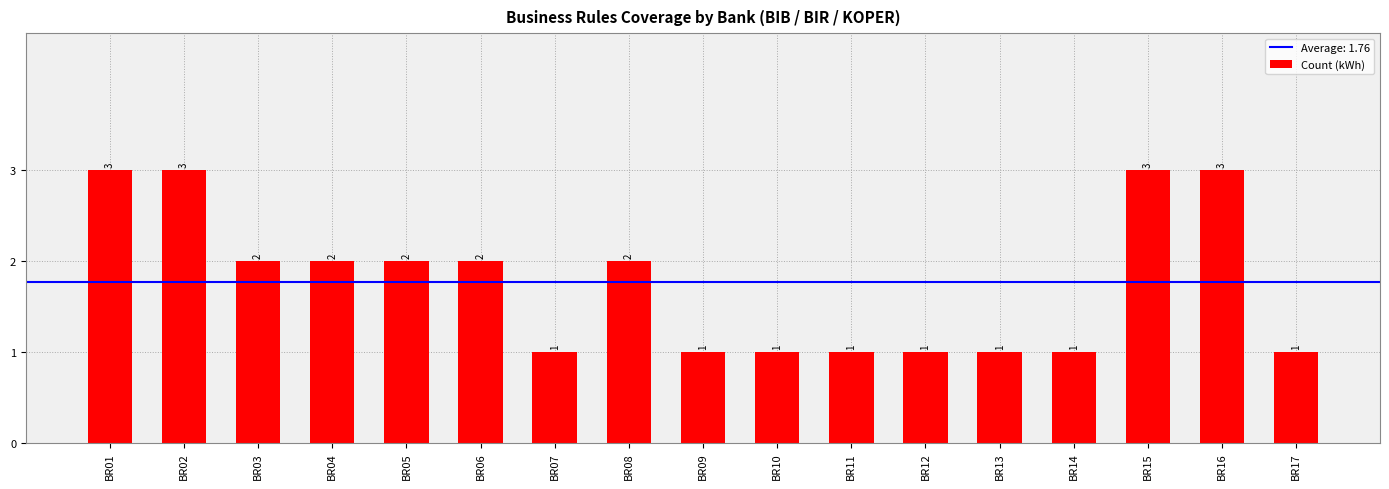

Where does the data first go above 2?

BR01